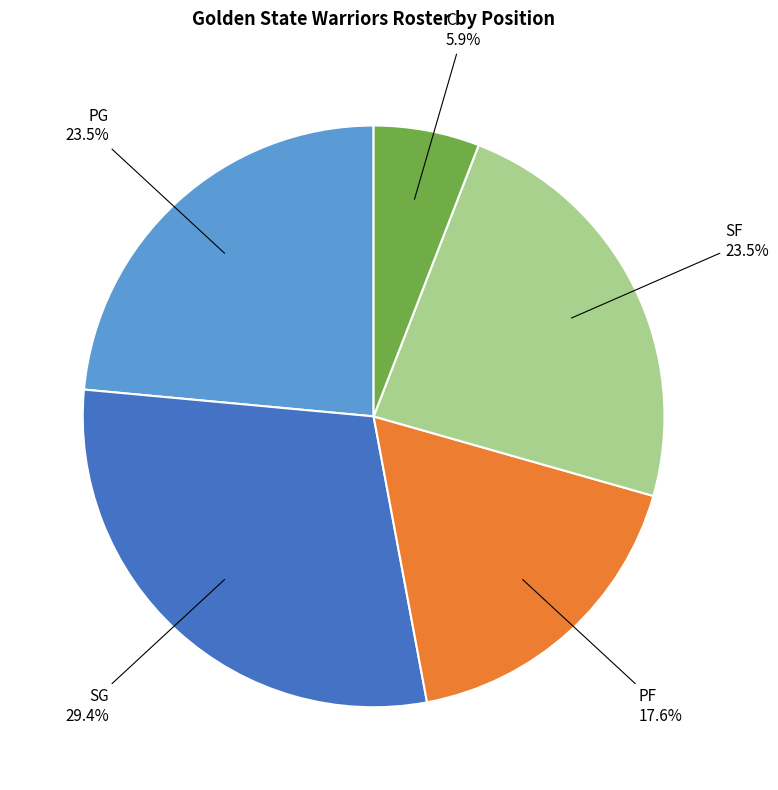

Is there any slice that represents more than half of the pie?

No